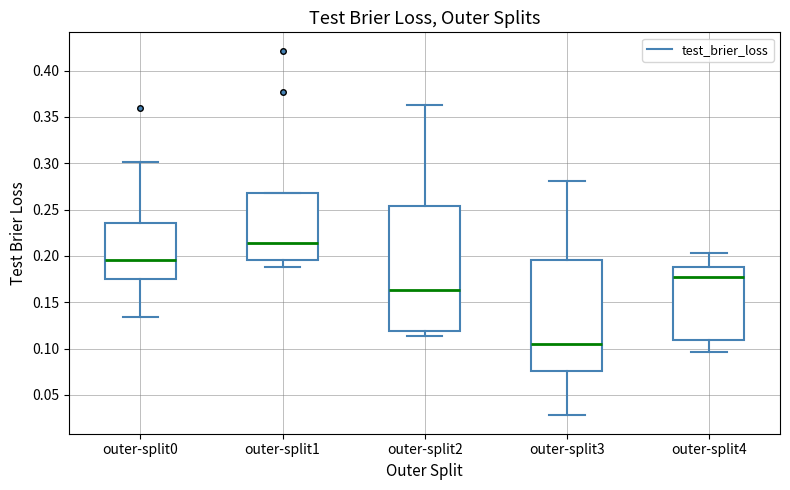

Which box has the highest median line?

outer-split1